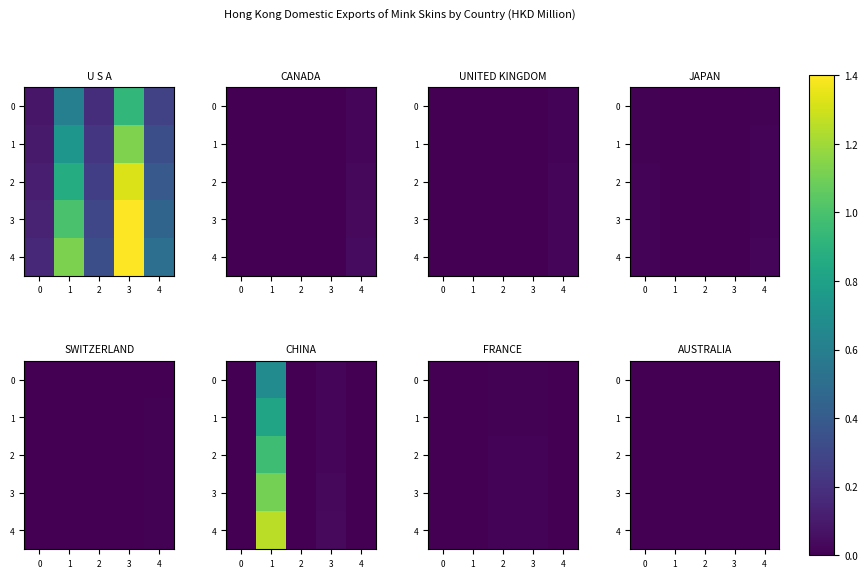

At how many categories does at least one series exceed 0?

5